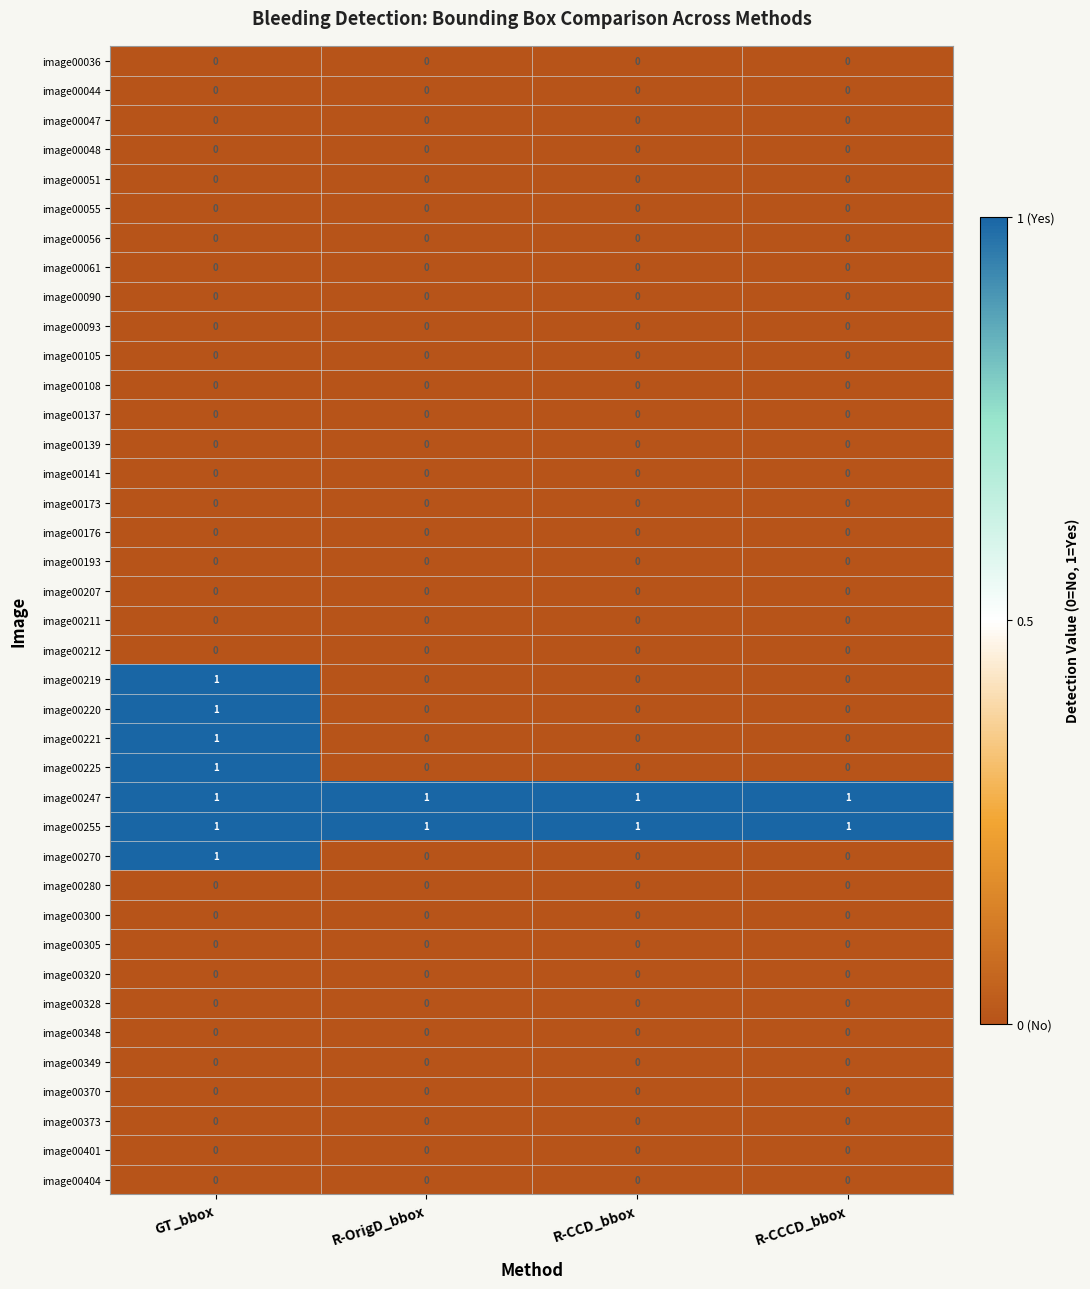

The image00176 series shows 0 at R-CCD_bbox. True or false?

True